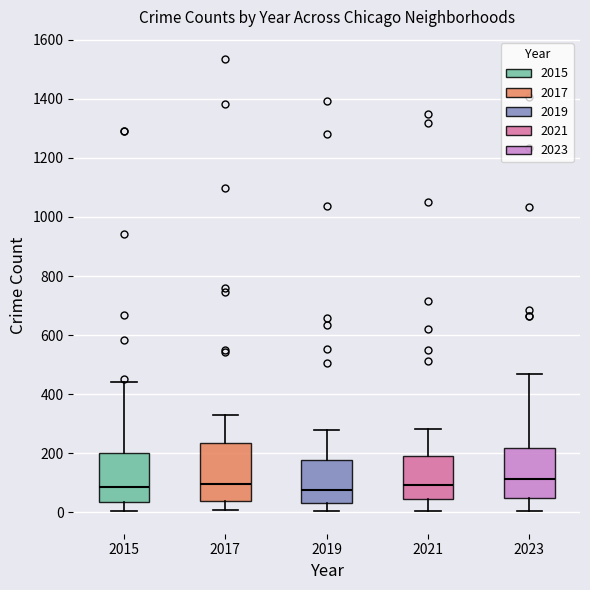

Reading left to right, read every box against the y-axis: the position of its median line, the range the box covers, and the ends of its whiskers. The values are not printed on the chart, so give them approximately, as read against the axis.

2015: median 80, box 40 to 200, whiskers 0 to 440
2017: median 100, box 40 to 240, whiskers 0 to 340
2019: median 80, box 40 to 180, whiskers 0 to 280
2021: median 100, box 40 to 180, whiskers 0 to 280
2023: median 120, box 40 to 220, whiskers 0 to 460